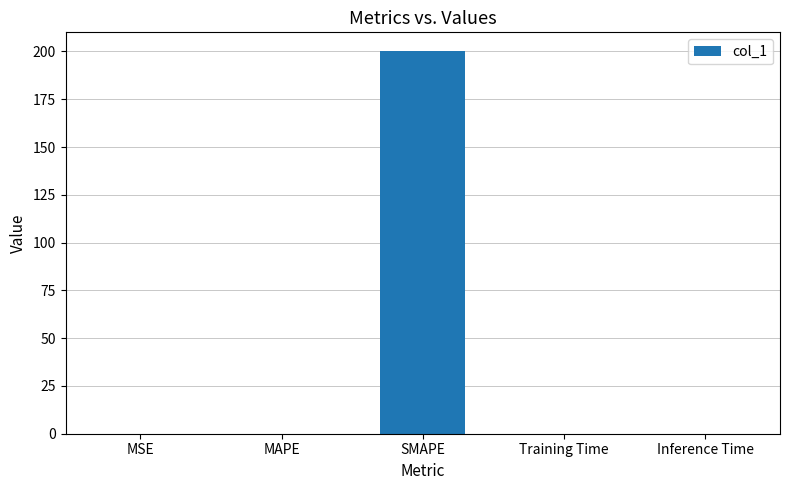

Does the chart contain stacked bars?

No